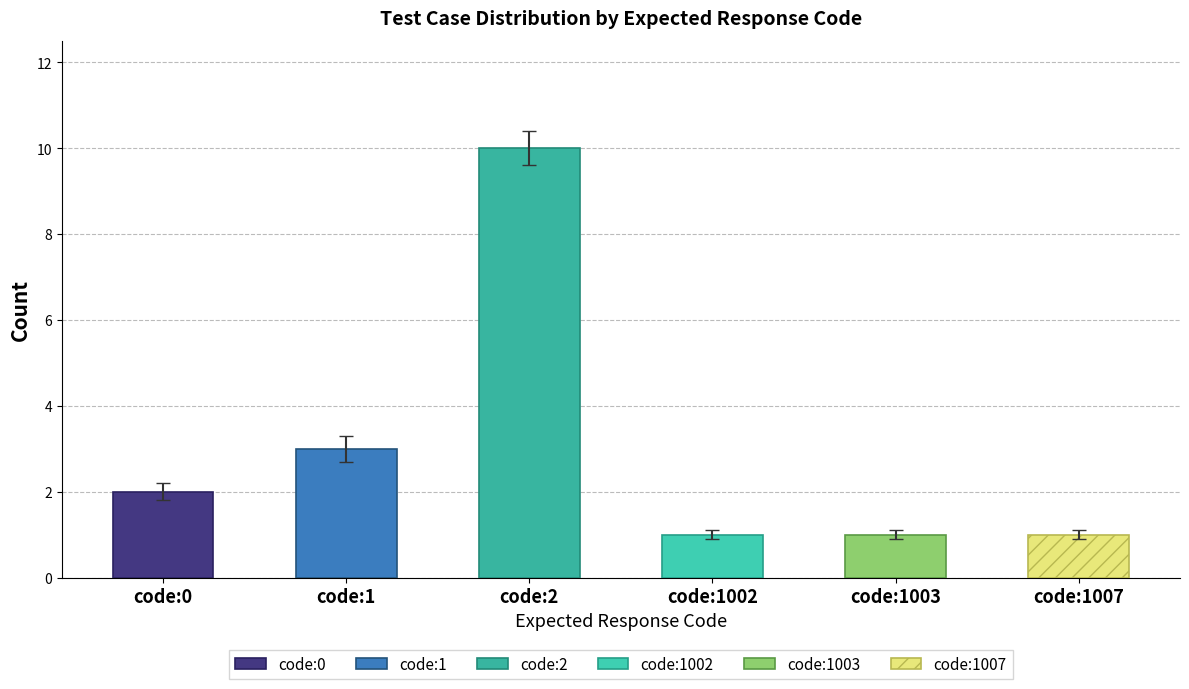

What is the sum of the values at code:1002 and code:2?

11